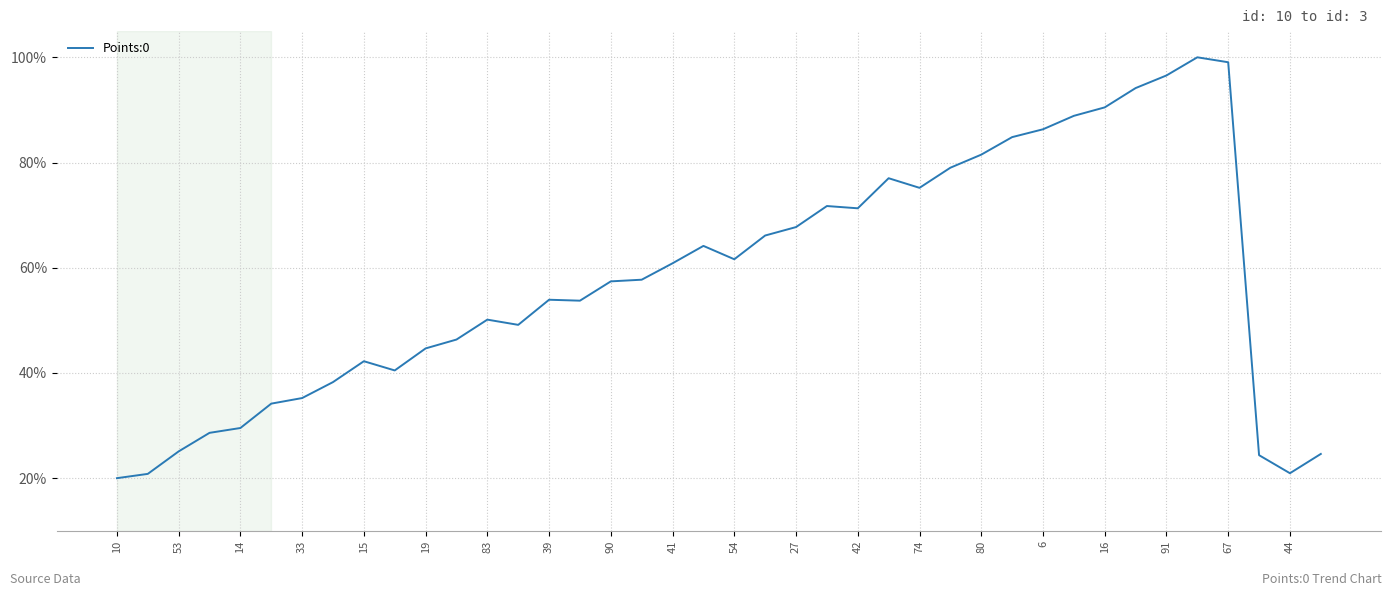

What is the difference between the maximum and minimum values?

80.0